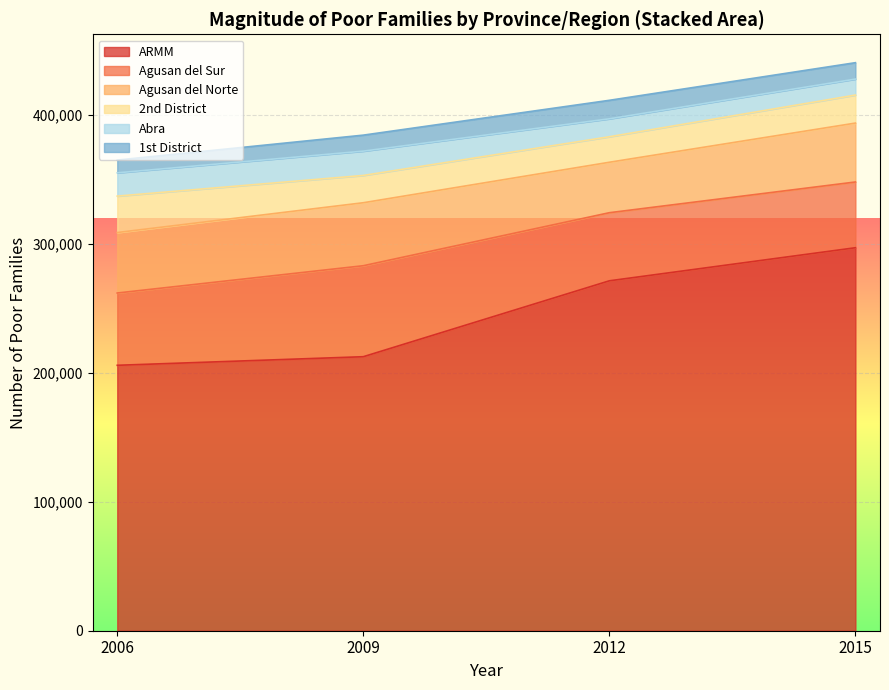

Is it true that Agusan del Sur equals 79389 at 2006?

False